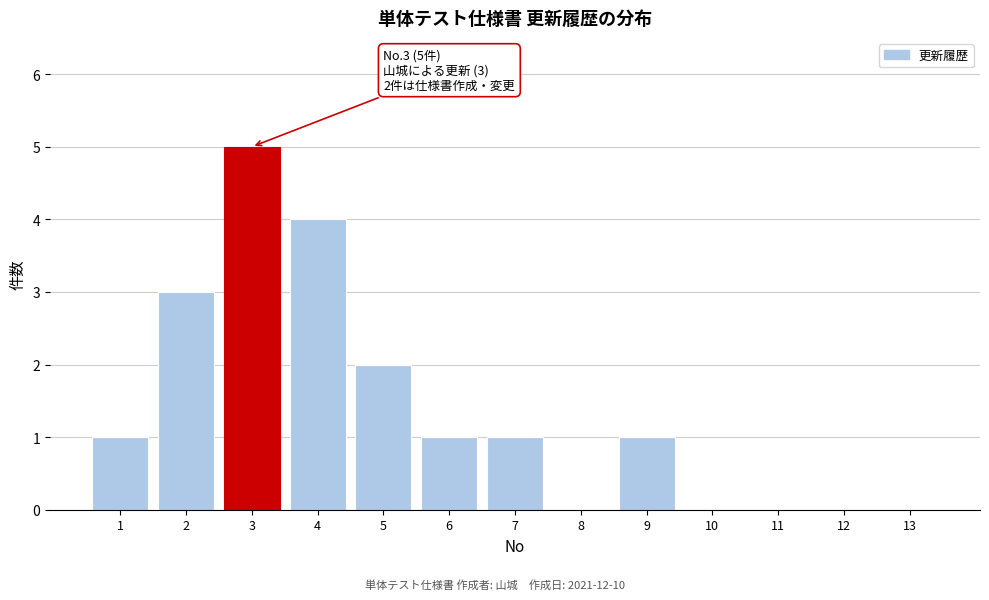

Reading left to right, transcribe all the data shown in this chart.

1=1	2=3	3=5	4=4	5=2	6=1	7=1	8=0	9=1	10=0	11=0	12=0	13=0